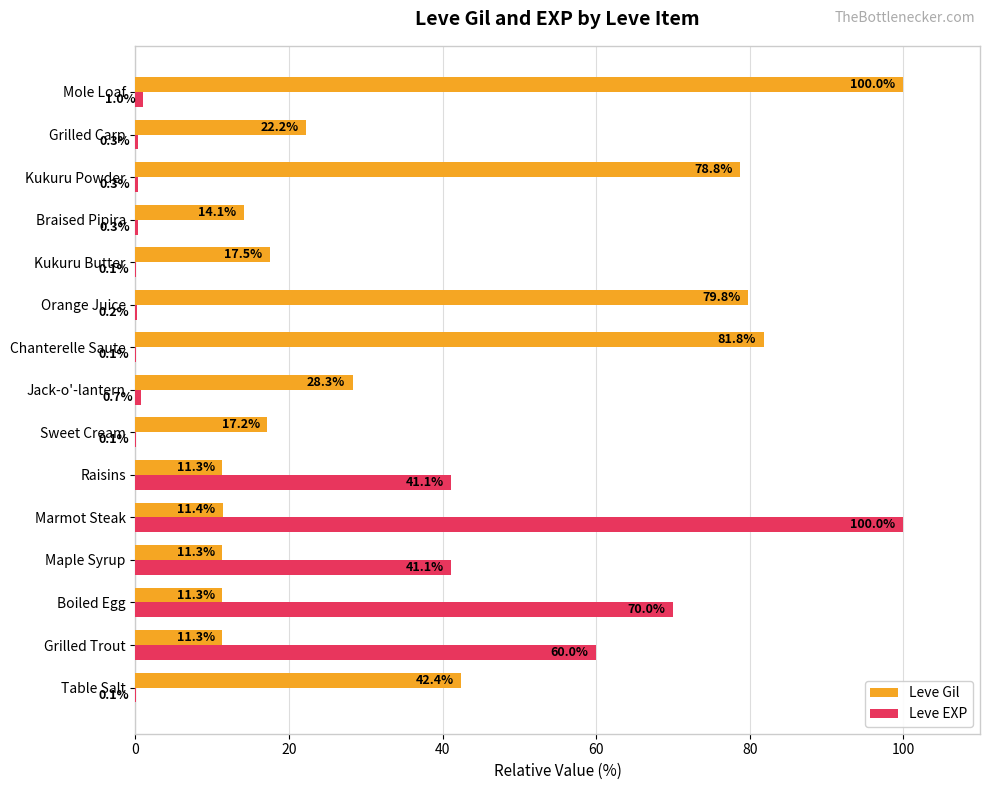

Which series has the widest spread of values?

Leve EXP